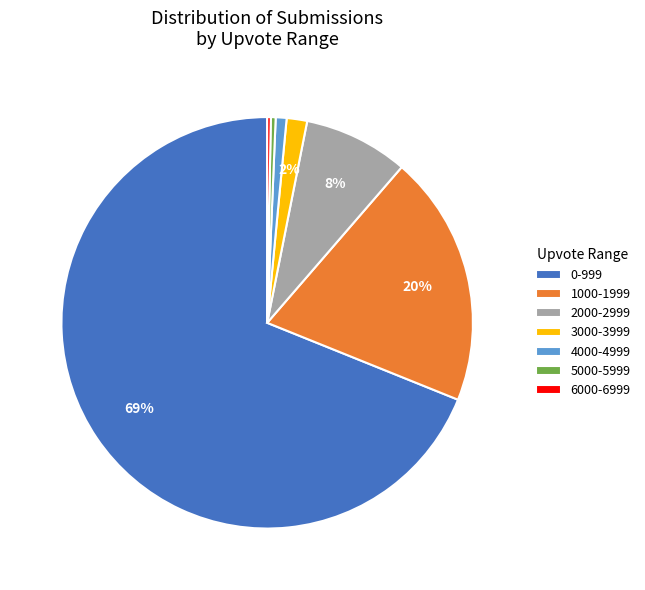

True or false: 1000-1999 accounts for 20% of the total.

True